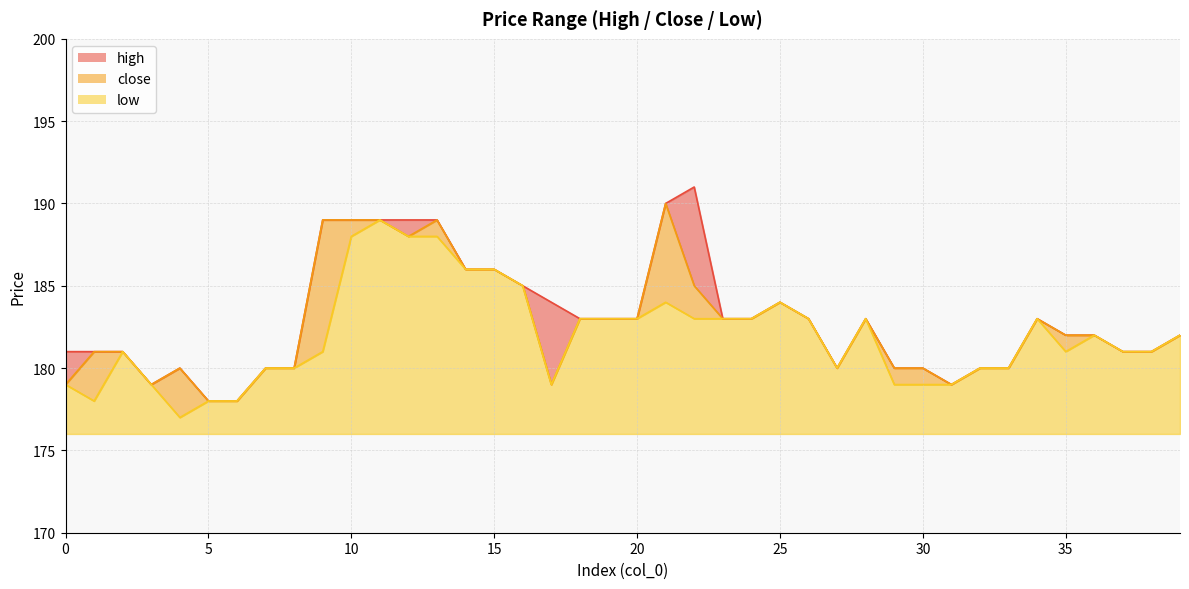

True or false: high and low cross at least once.

False